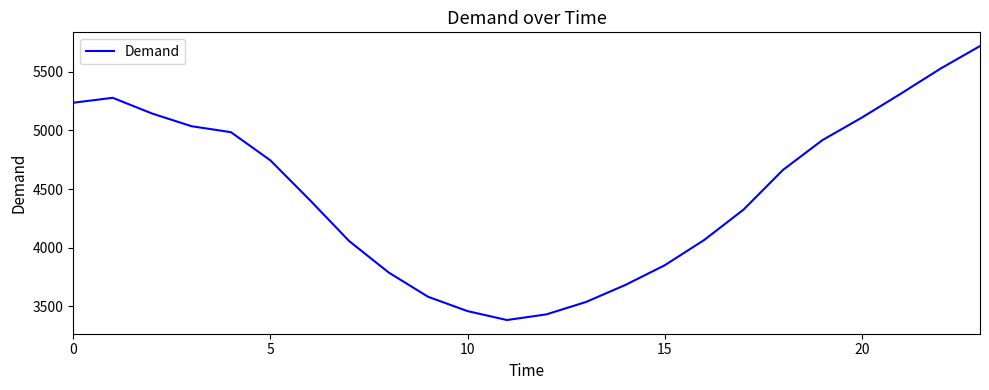

What is the minimum value shown in the chart?

3384